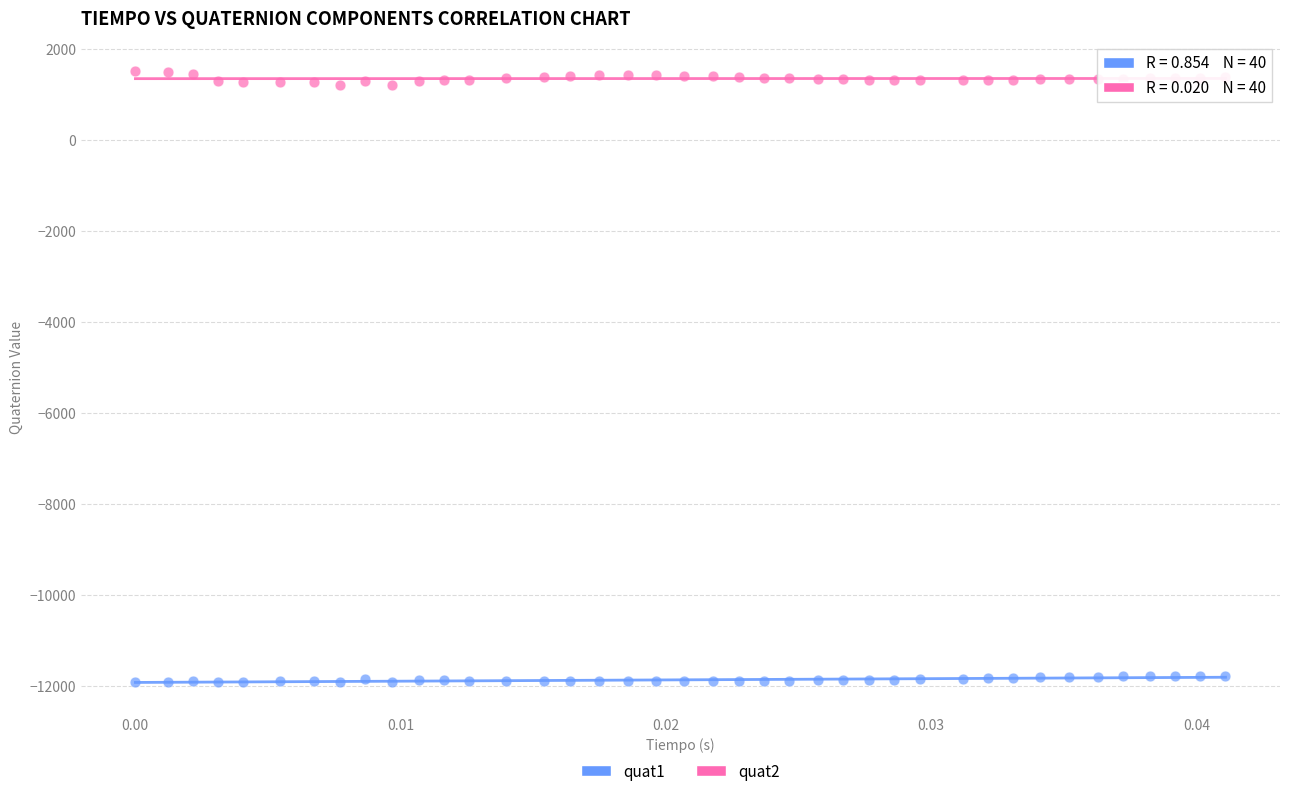

Across all data points, what is the range of Y values (max minus min)?

13420